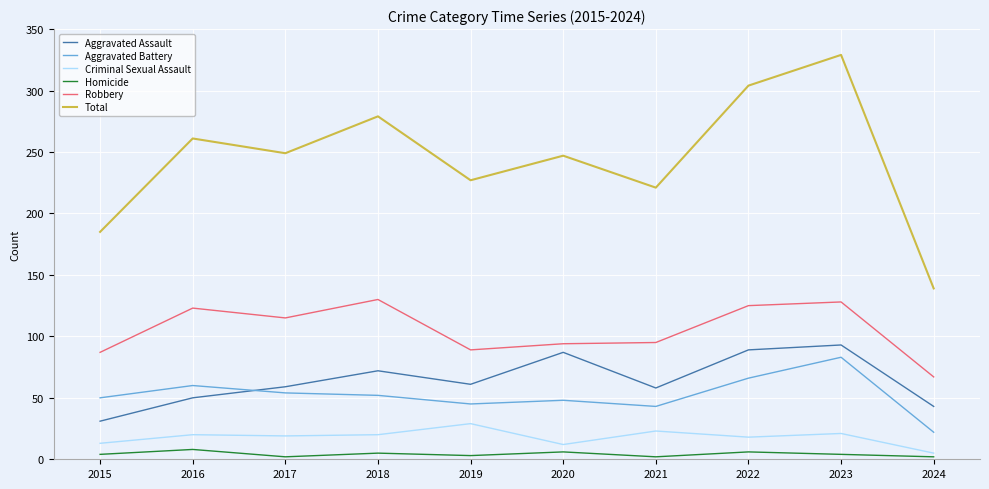

At which category does Robbery reach its first local peak?

2016